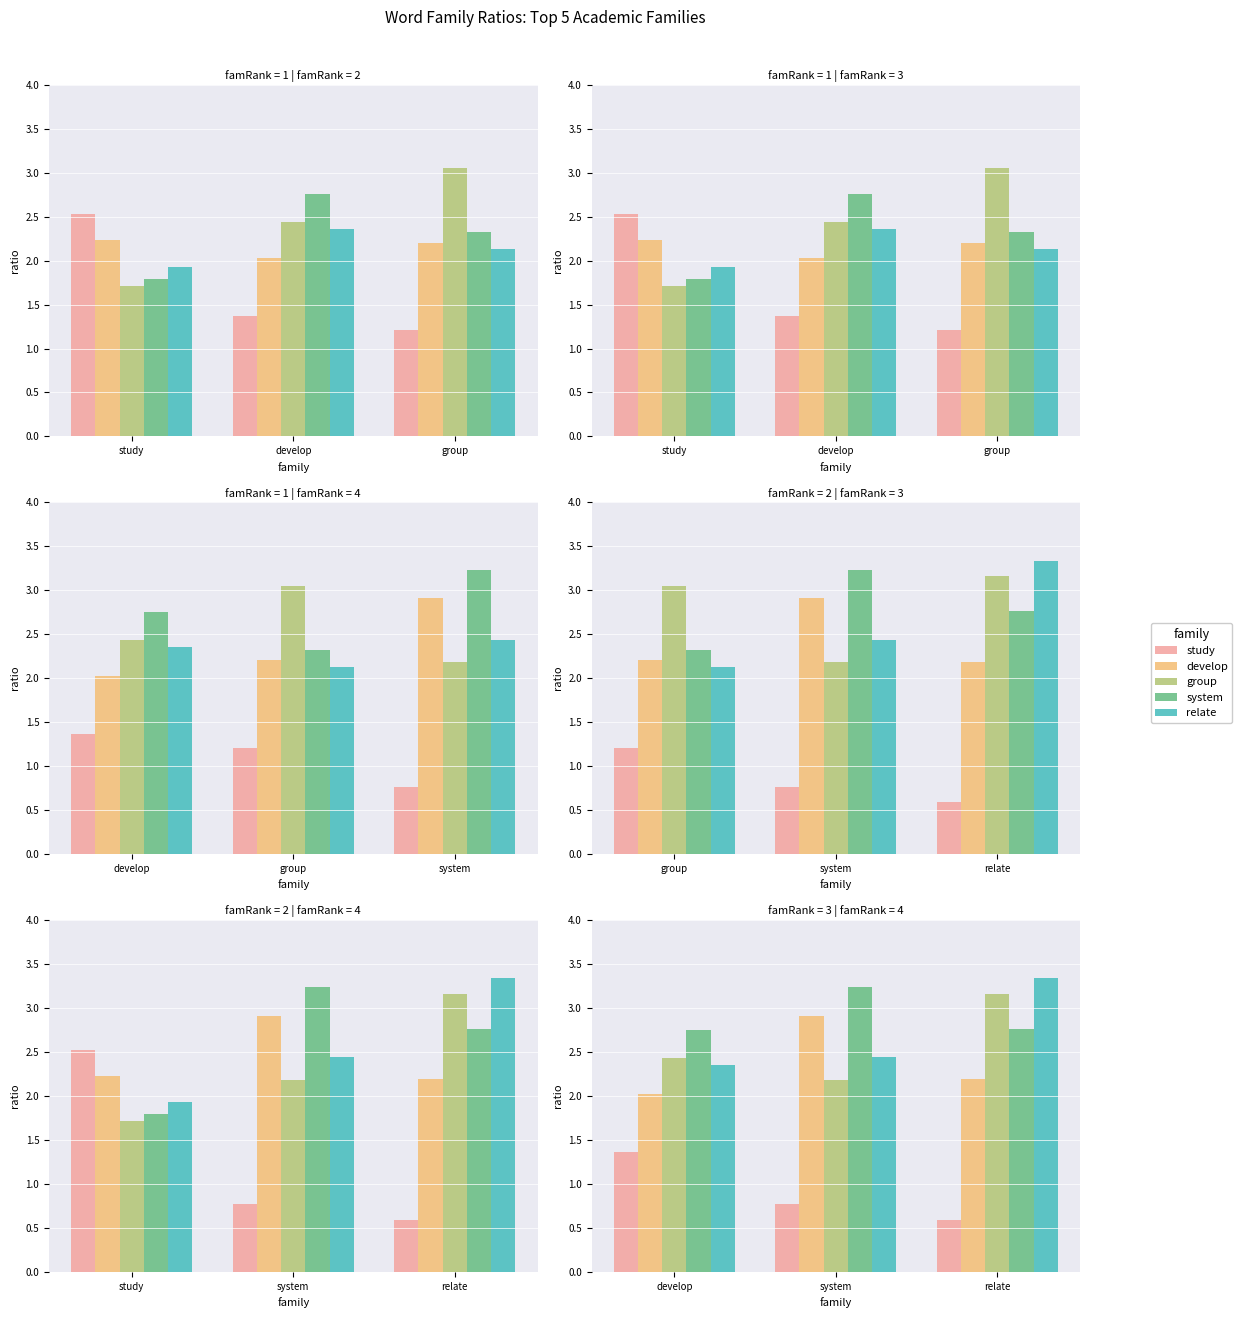

What is the minimum value for develop?

2.0